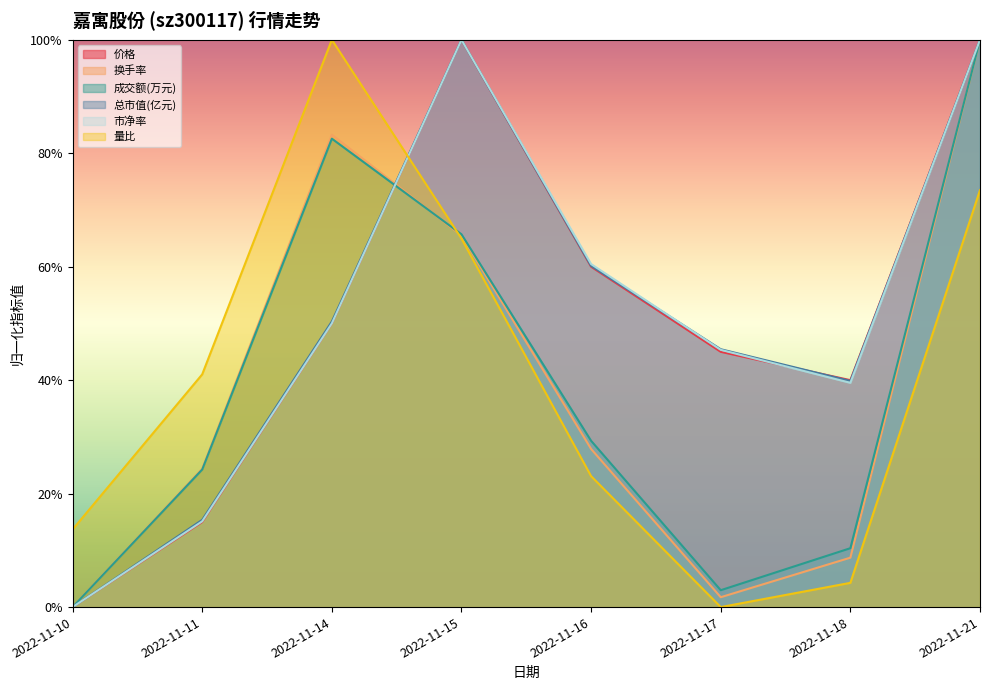

How many interior local peaks does the 成交额(万元) series have?

1